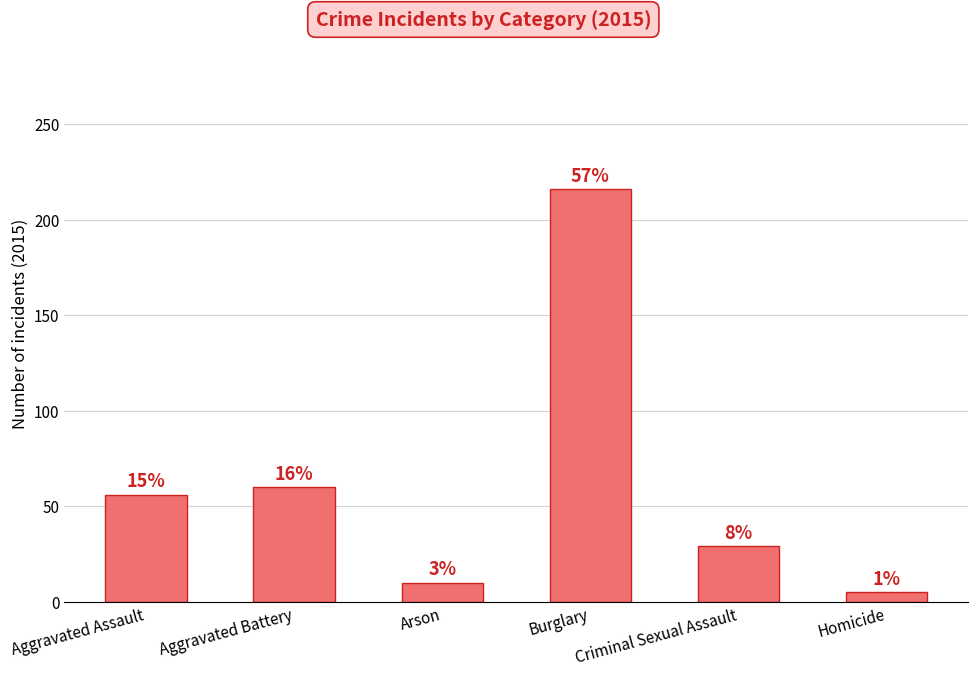

Rank the categories by value from highest to lowest.

Burglary, Aggravated Battery, Aggravated Assault, Criminal Sexual Assault, Arson, Homicide